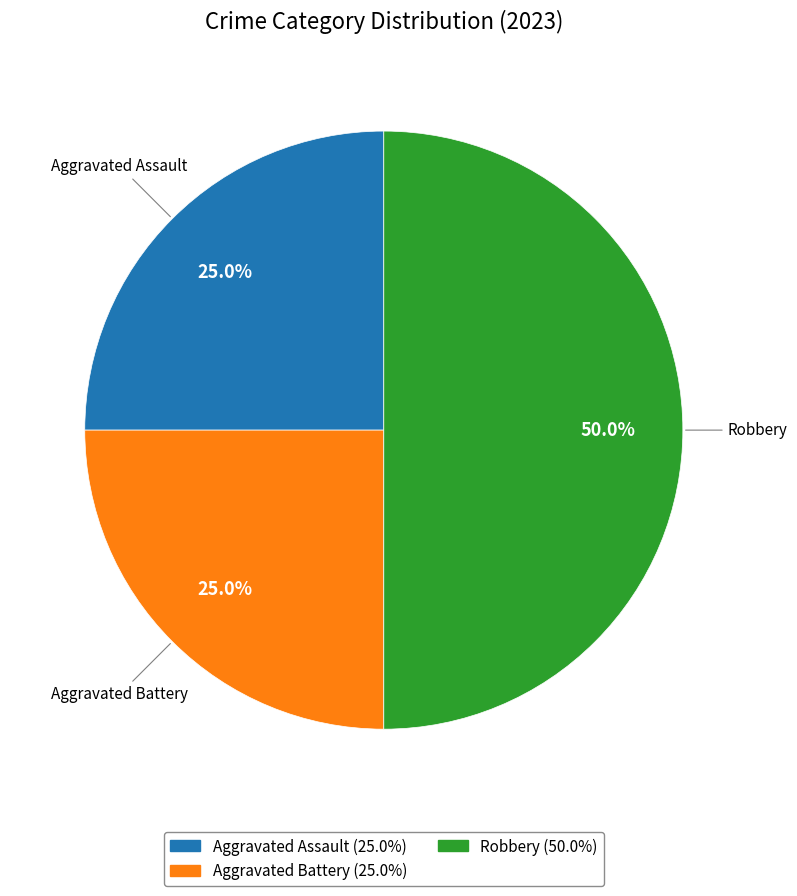

How many segments does this pie chart have?

3